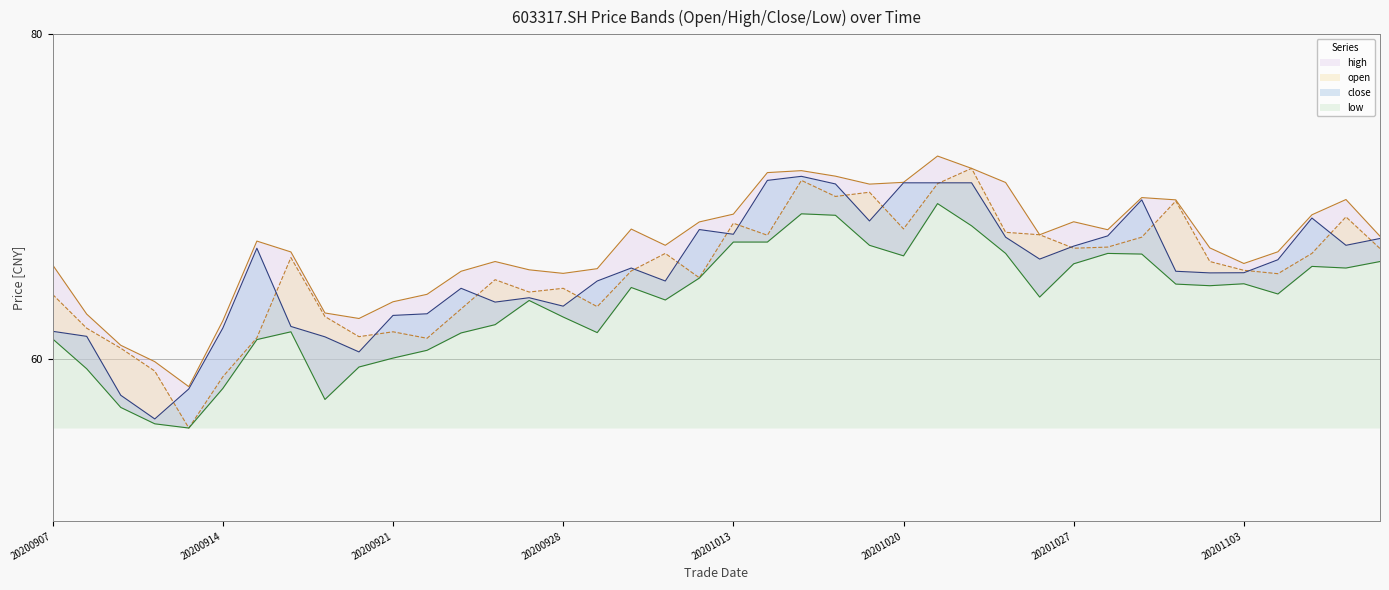

At 20200929, list the series in order from smallest to largest.

low, open, close, high